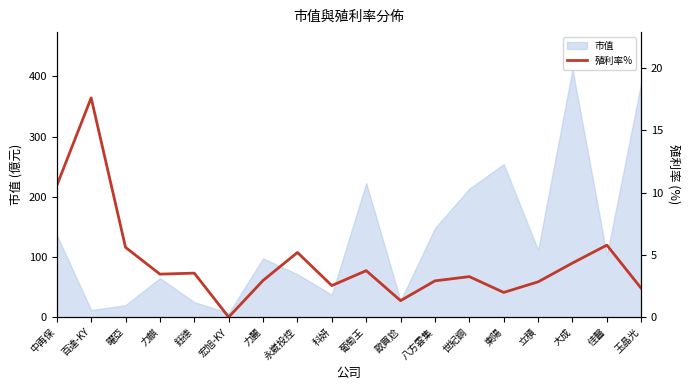

The 市值 series shows 71.2 at 永崴投控. True or false?

True